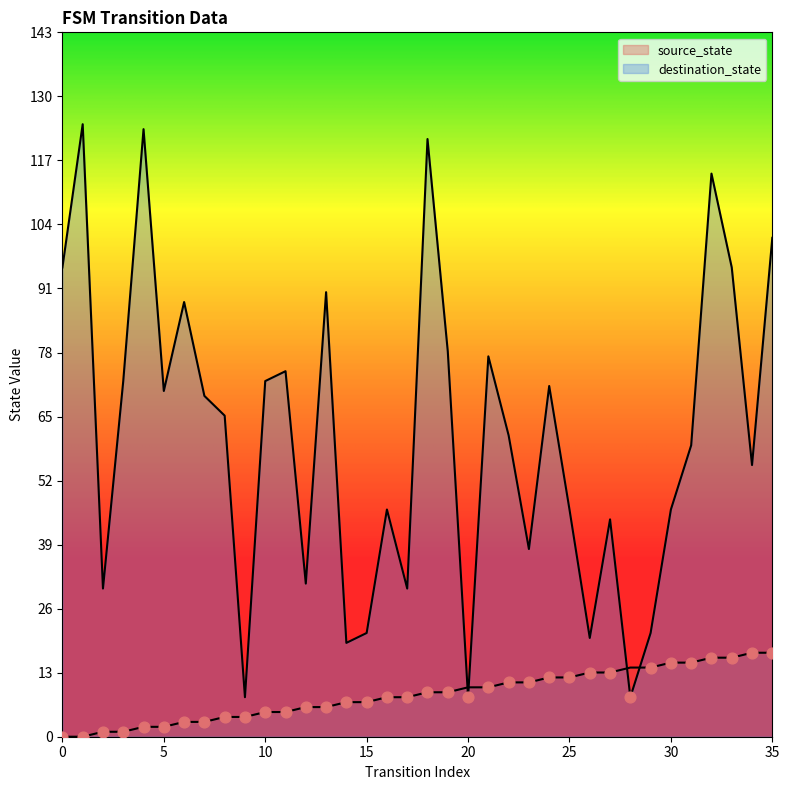

Is the value of source_state at 32 greater than the value of destination_state at 34?

No